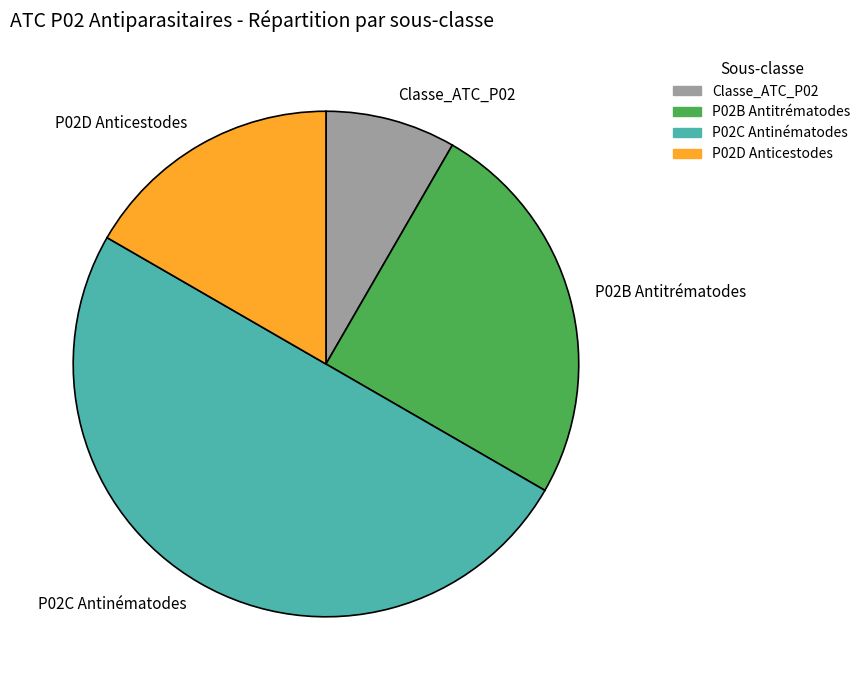

Rank the categories by value from highest to lowest.

P02C Antinématodes, P02B Antitrématodes, P02D Anticestodes, Classe_ATC_P02